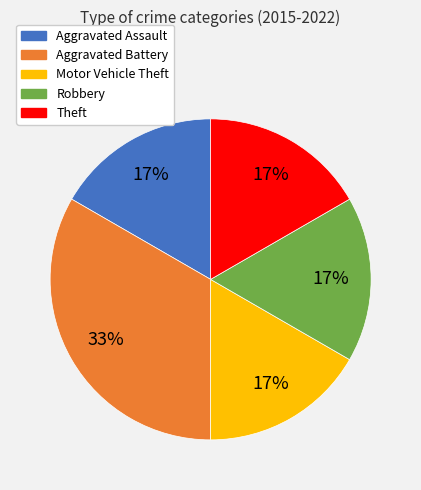

Is it true that Aggravated Assault is 2% of the pie?

False